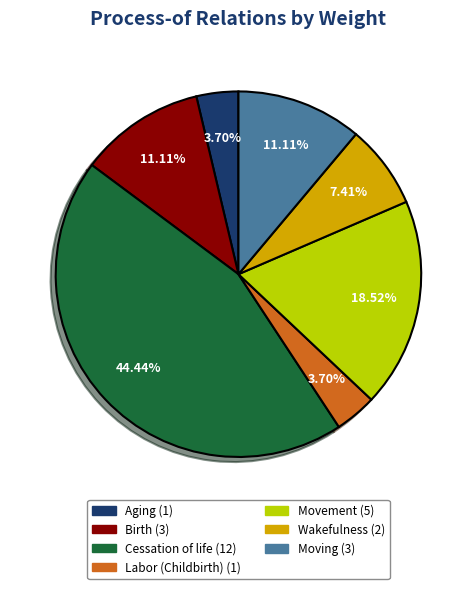

Approximately how many times larger is the value at Wakefulness compared to Birth?

0.7